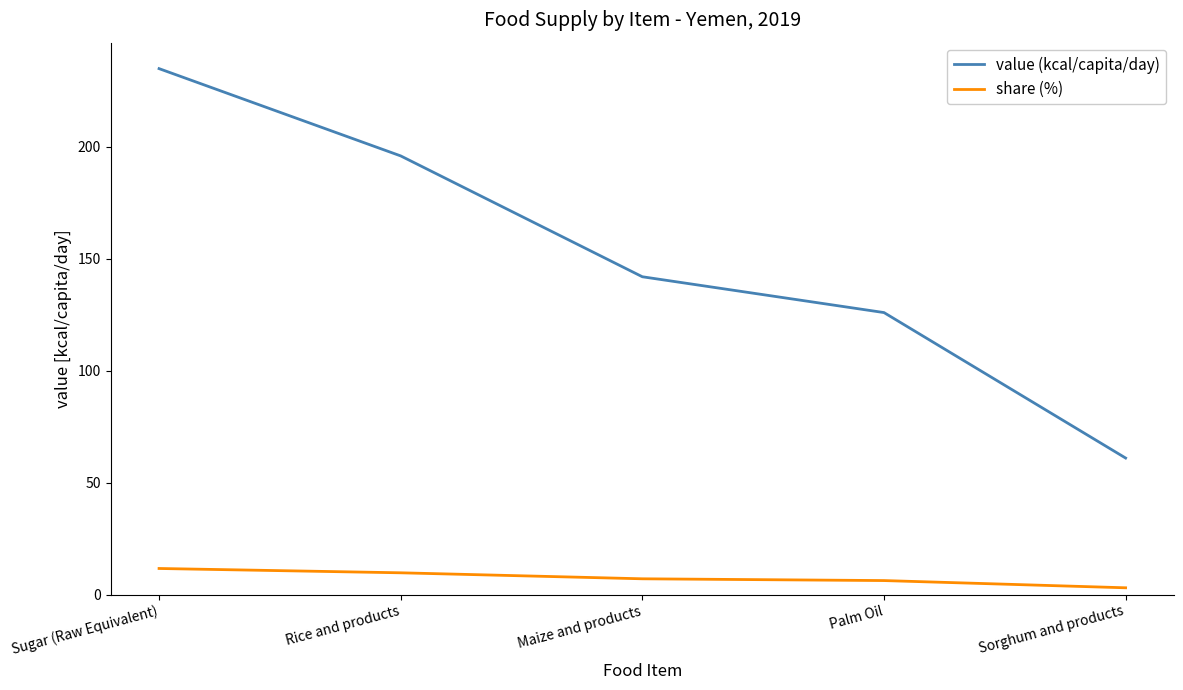

What is the average value of the value (kcal/capita/day) series?

152.0